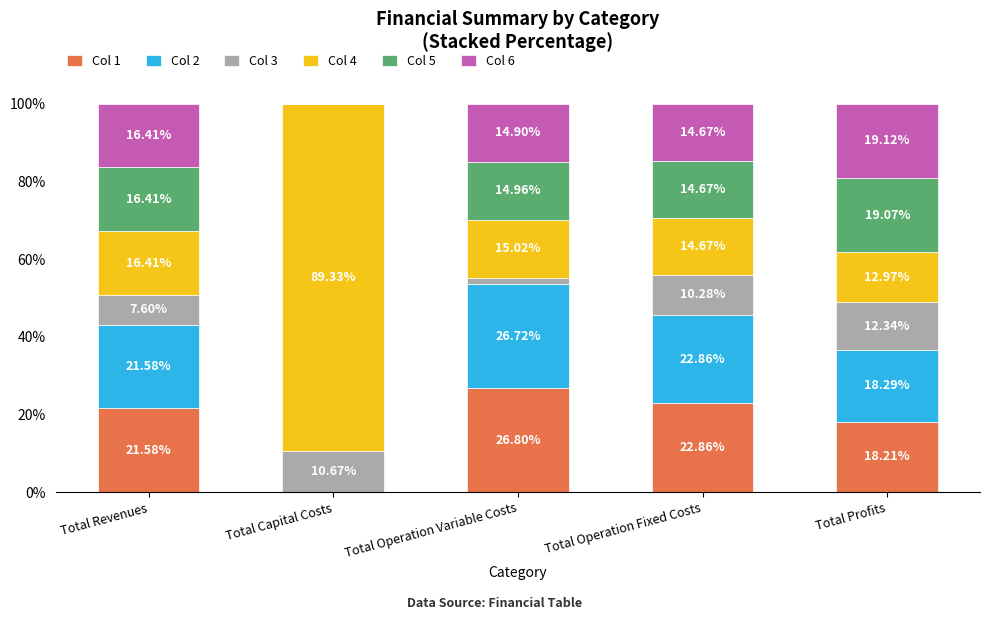

Where does the Col 1 series first go above 21?

Total Revenues